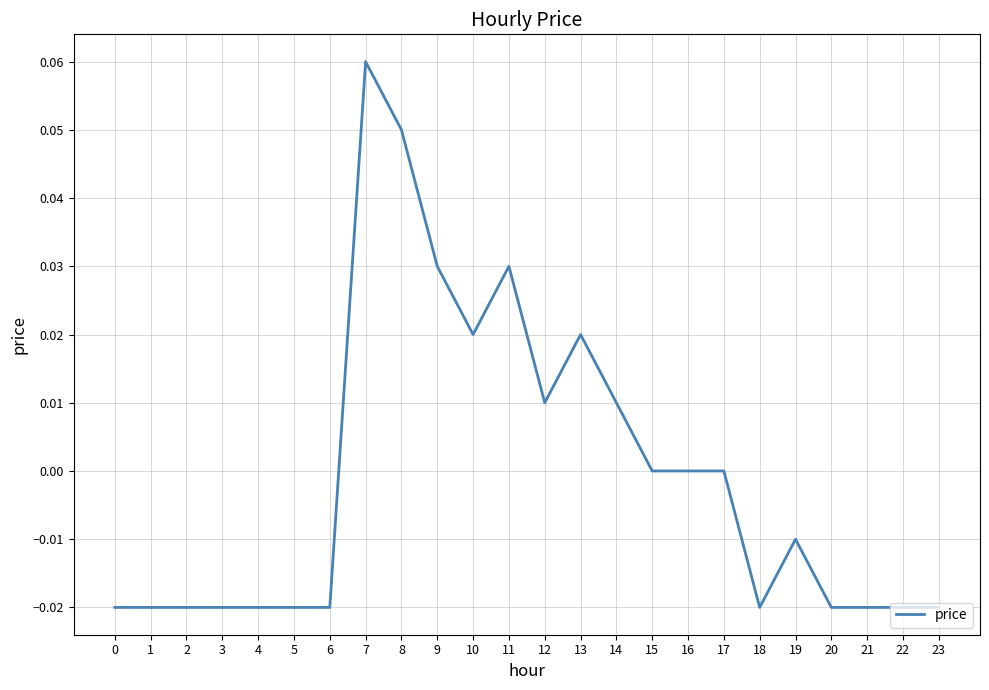

Between 16 and 3, which is larger?

16